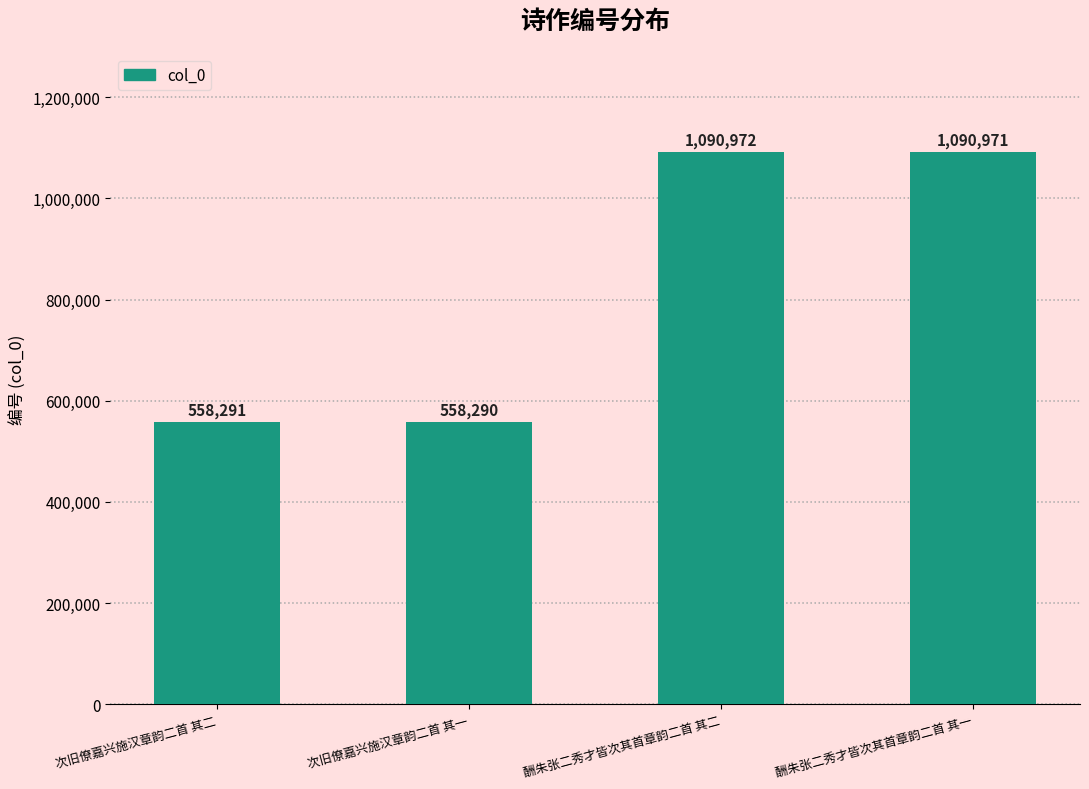

What is the sum of the values at 次旧僚嘉兴施汉章韵二首 其二 and 酬朱张二秀才皆次其首章韵二首 其二?

1649263